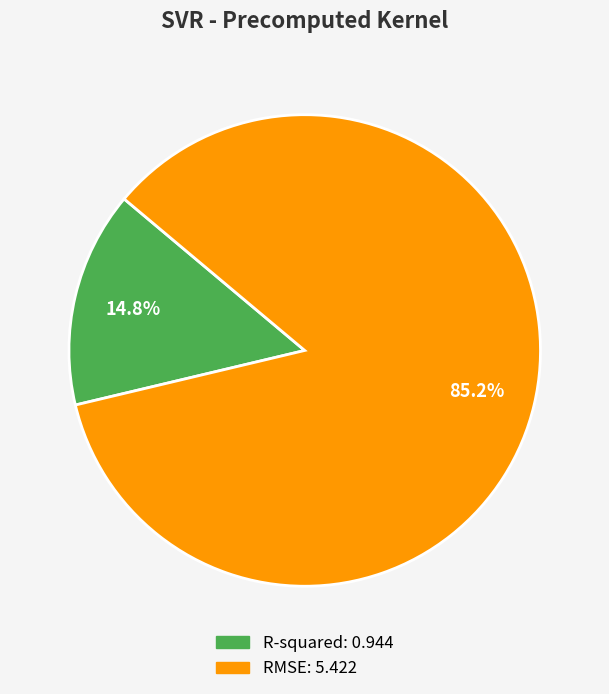

What percentage is the R-squared slice, to the nearest percent?

15%